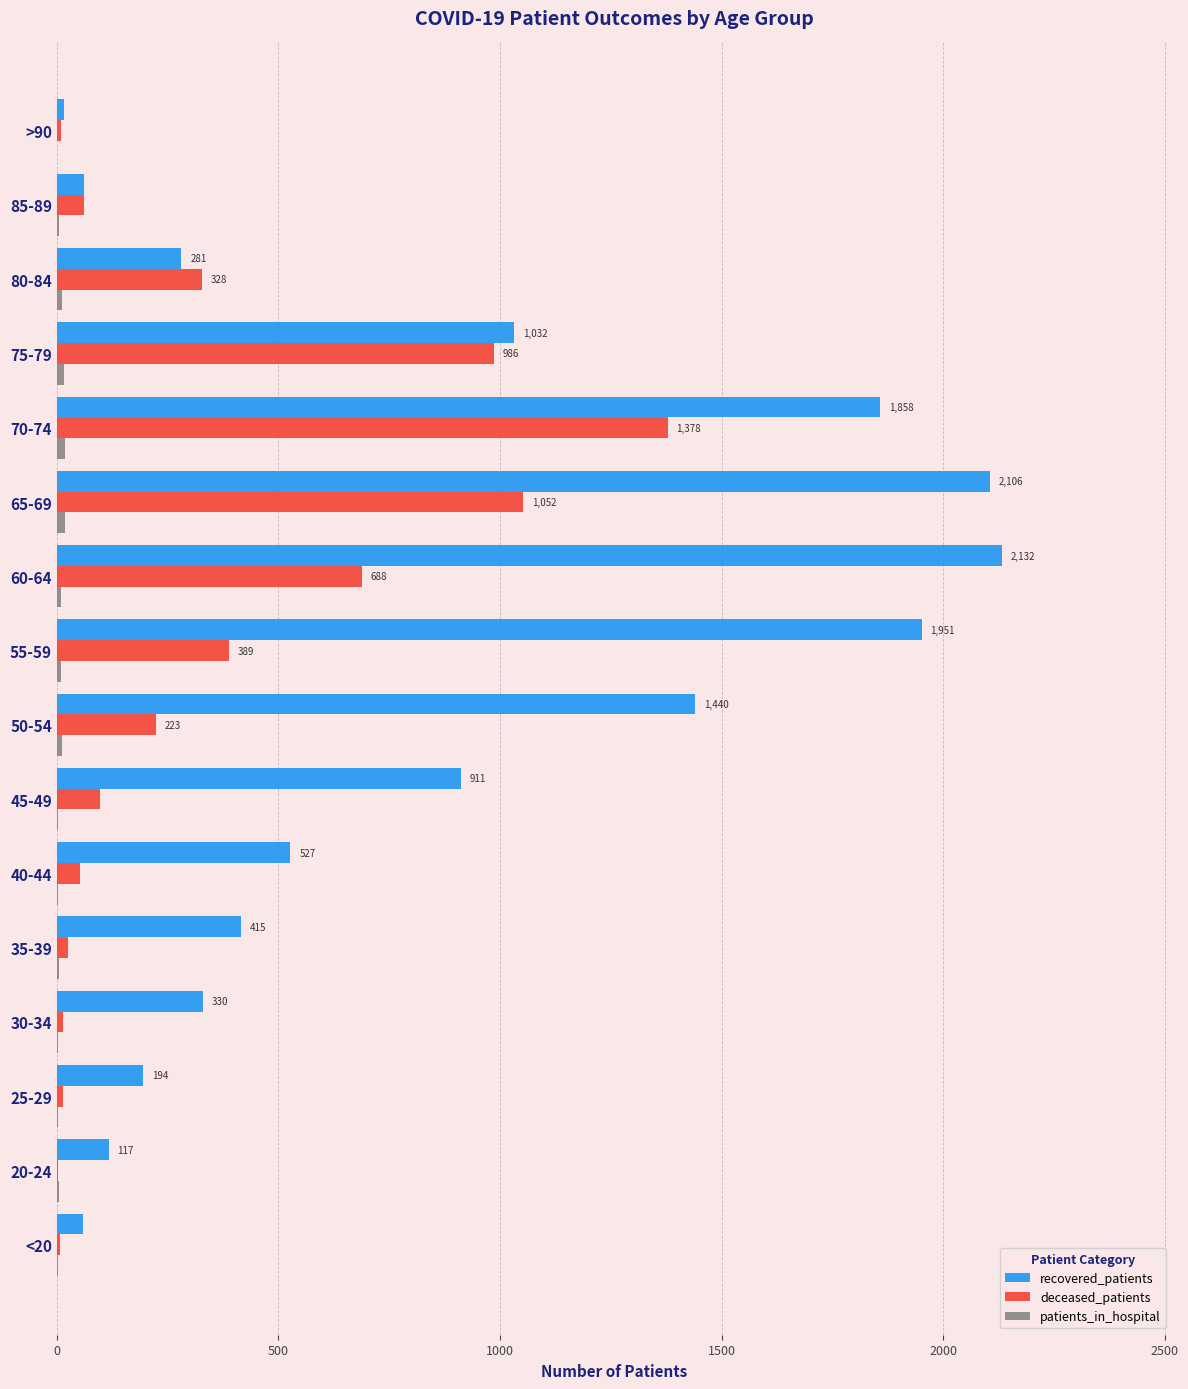

Is the value of recovered_patients at 40-44 greater than the value of deceased_patients at 25-29?

Yes